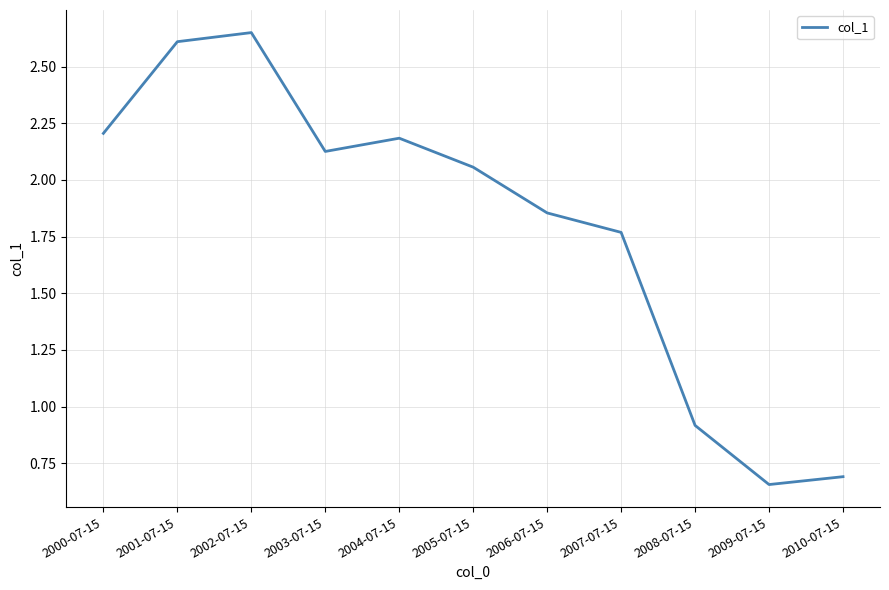

How many categories are shown in the chart?

11